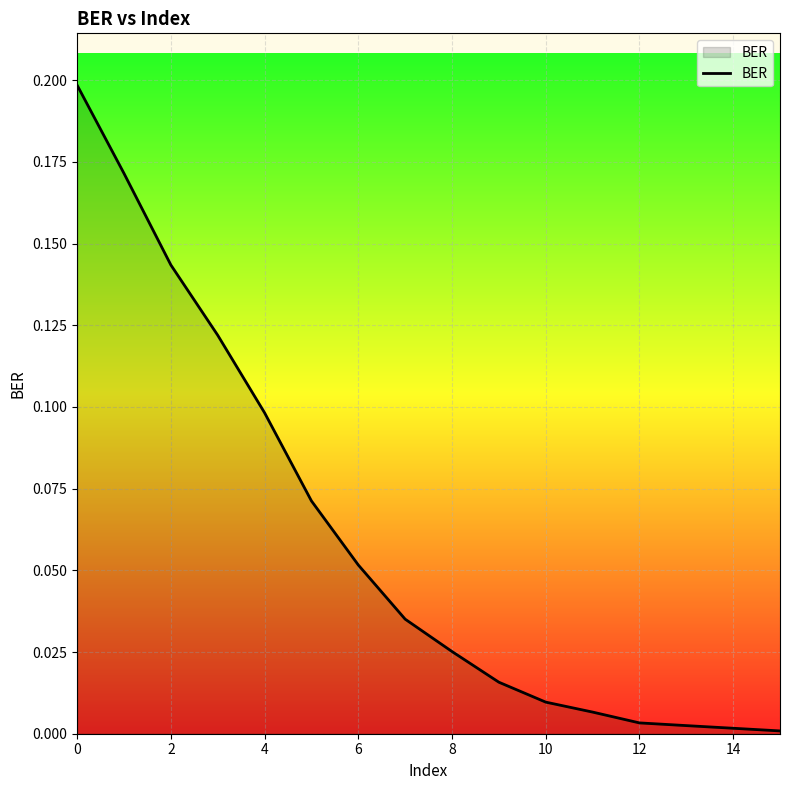

Is it true that the value at 16 is 0.0?

True